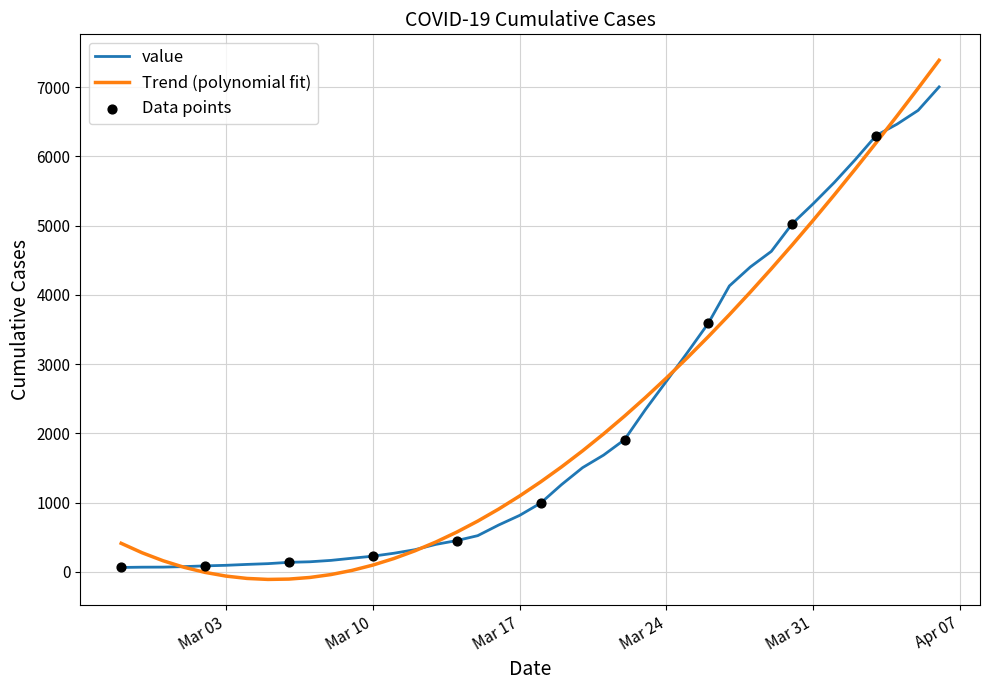

Which series has the largest range (max minus min)?

Trend (polynomial fit)